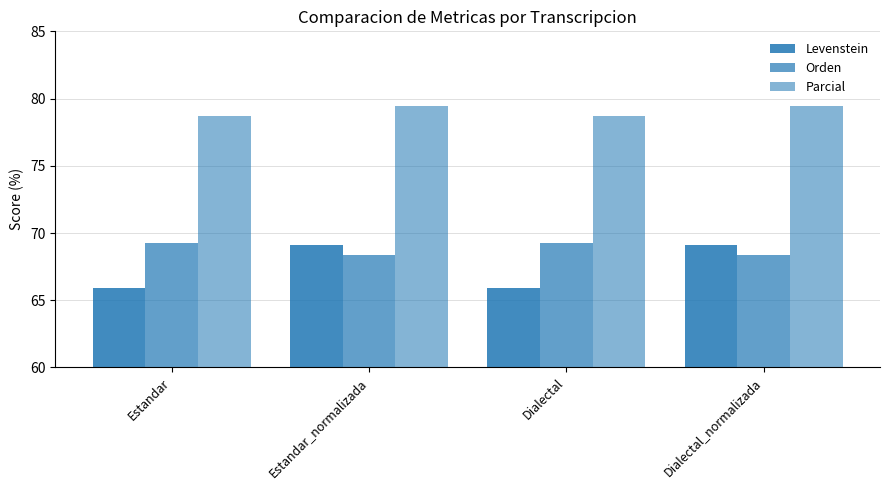

Where does the Orden series first go above 69?

Estandar